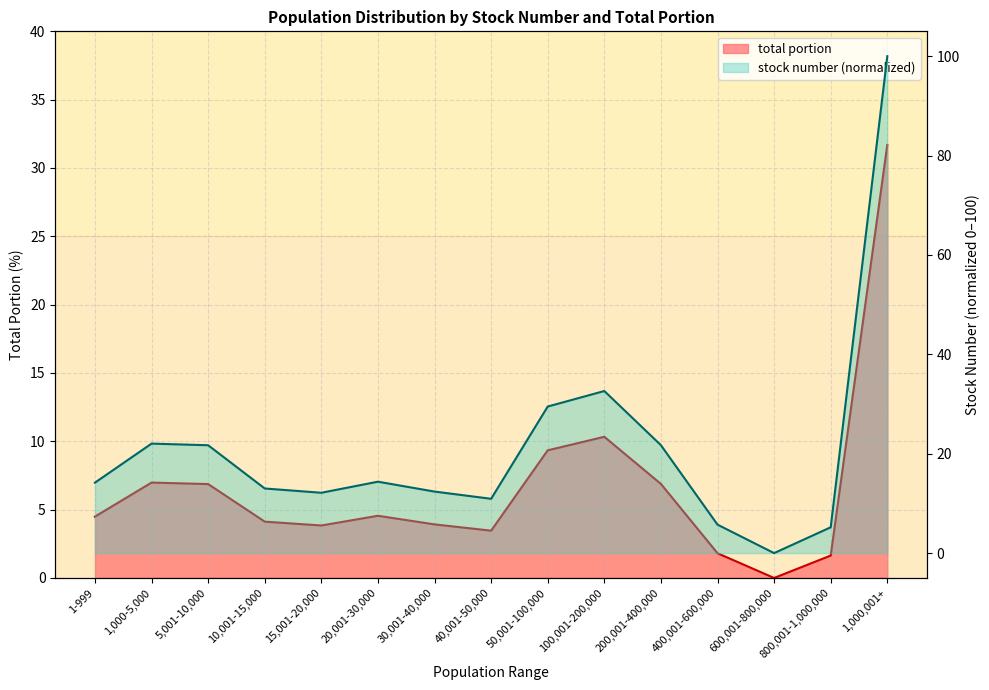

Is it true that total portion equals 2.2 at 800,001-1,000,000?

False